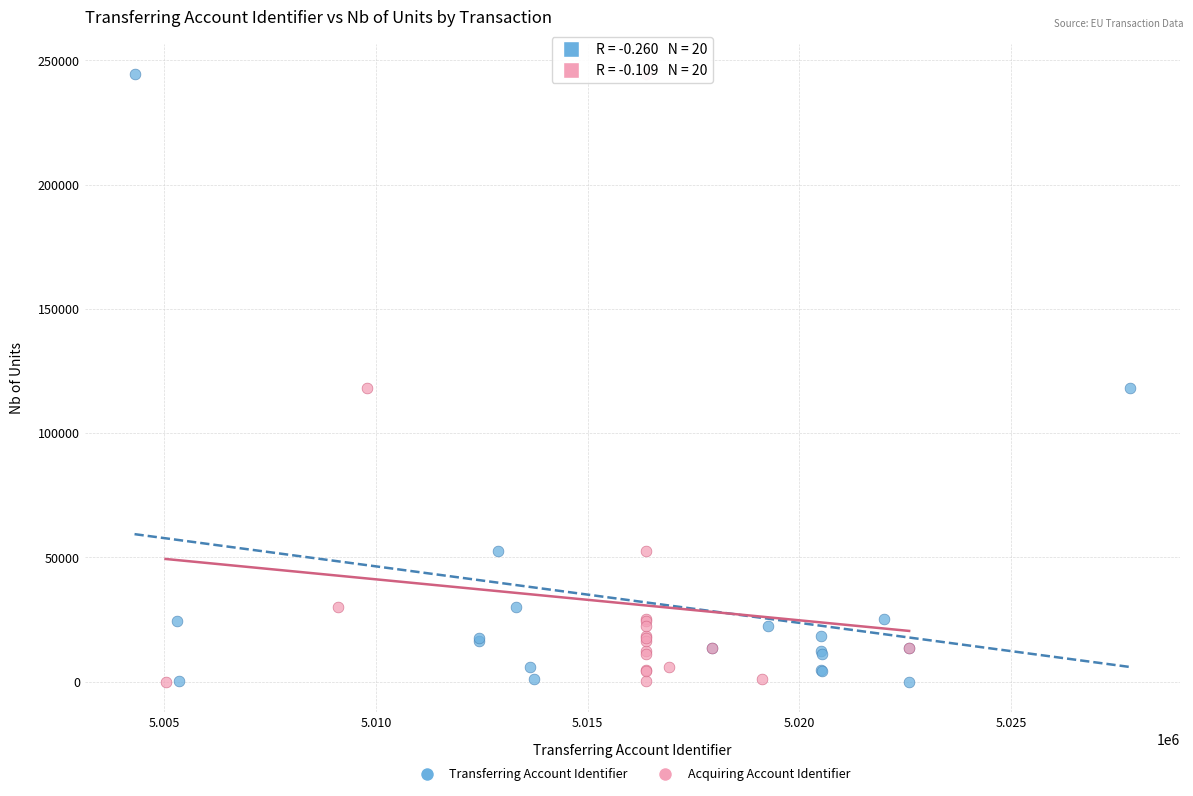

What are all the series names shown in the legend?

Transferring Account Identifier, Acquiring Account Identifier